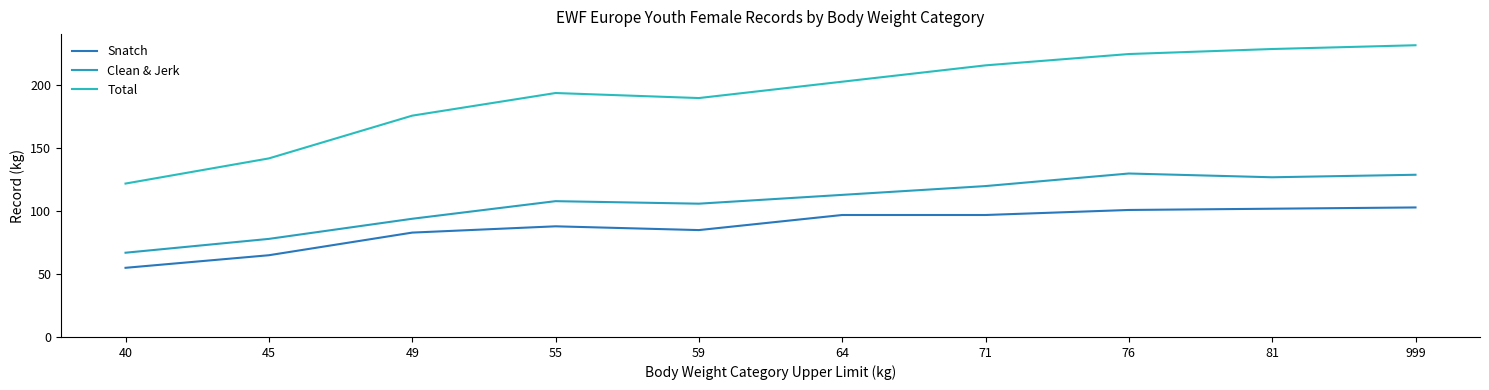

What is the value of the Clean & Jerk point at the 2nd from the left?

78